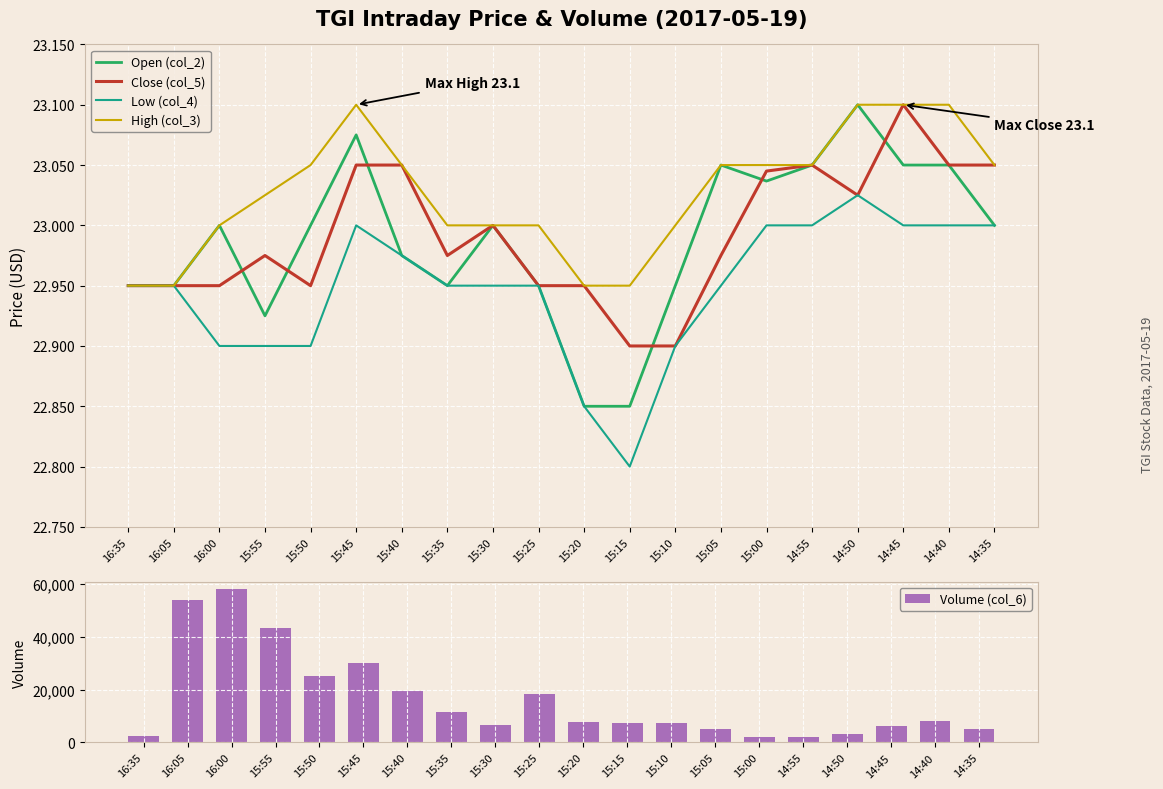

At which category does the chart reach its minimum across all series?

15:15